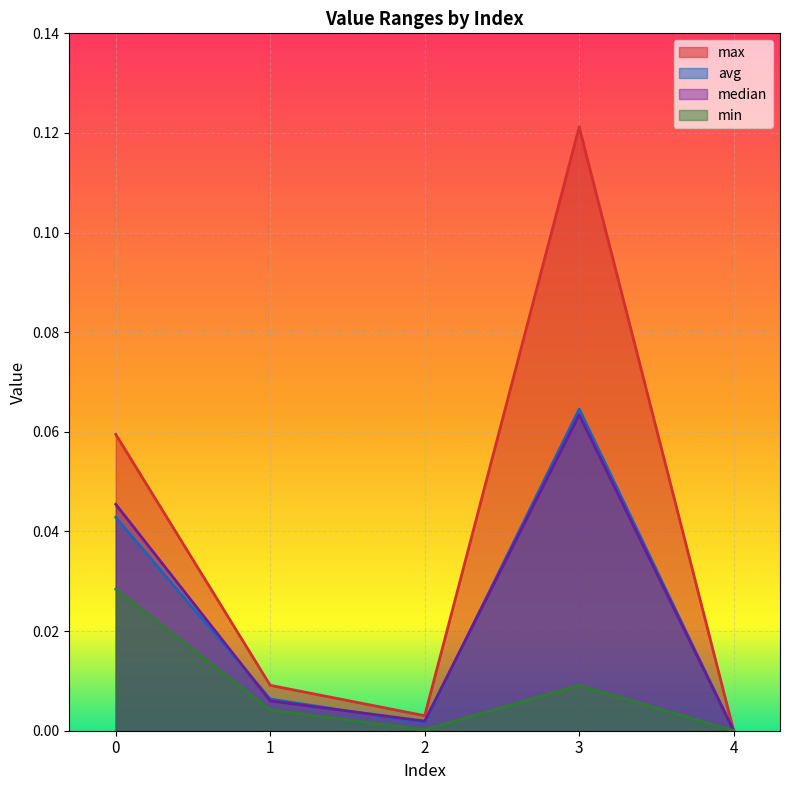

Rank the categories by median value from lowest to highest.

4, 2, 1, 0, 3